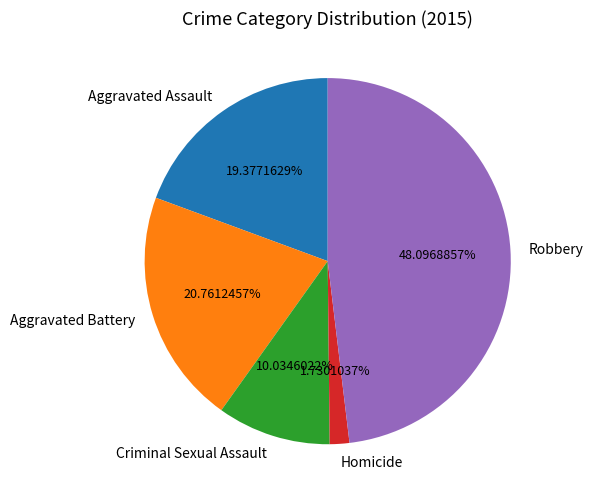

True or false: Homicide accounts for 2% of the total.

True